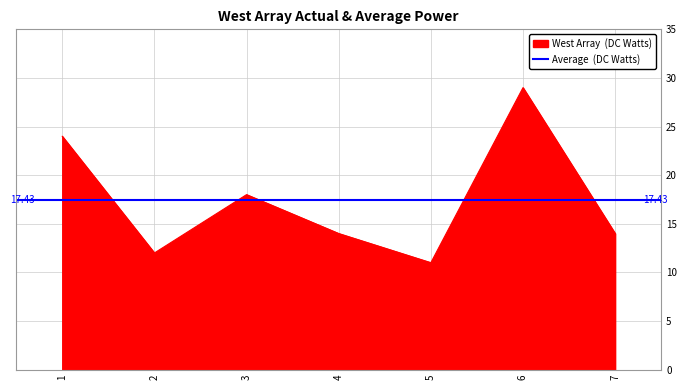

Which label corresponds to the smallest value in the chart?

5